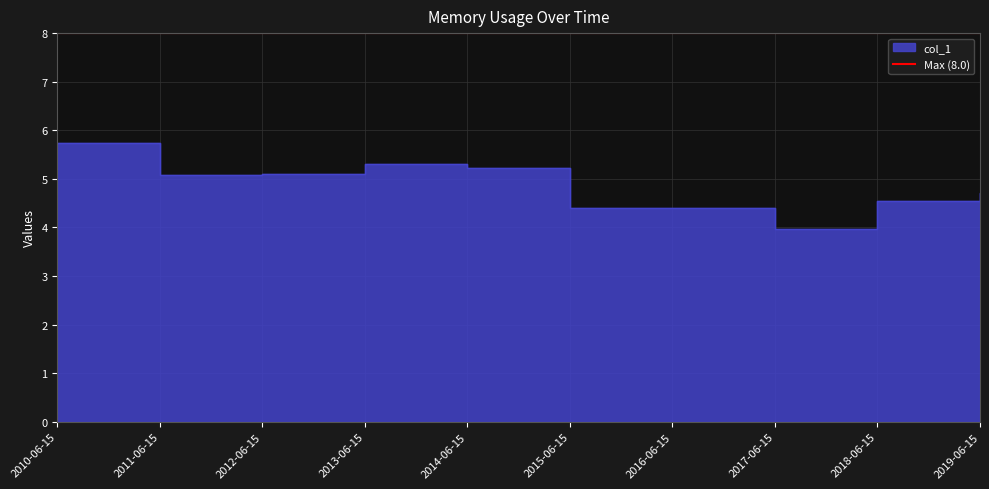

Where is the first local maximum?

2013-06-15